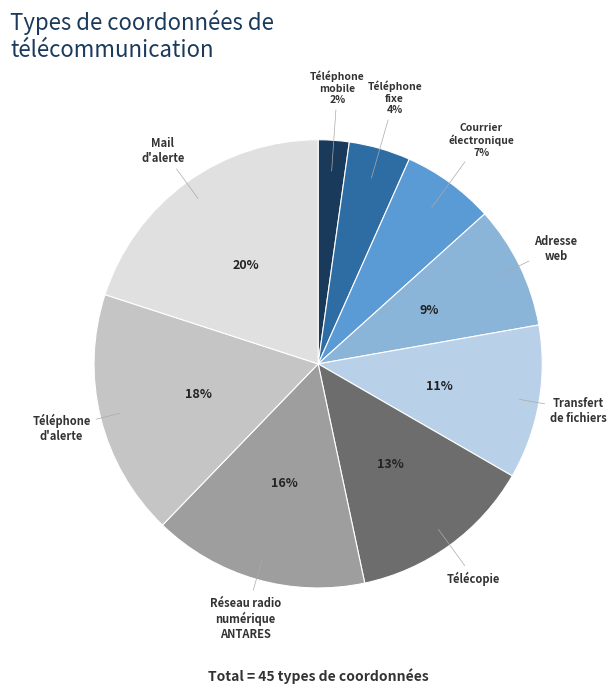

Which category has the biggest portion of the pie?

Mail d'alerte